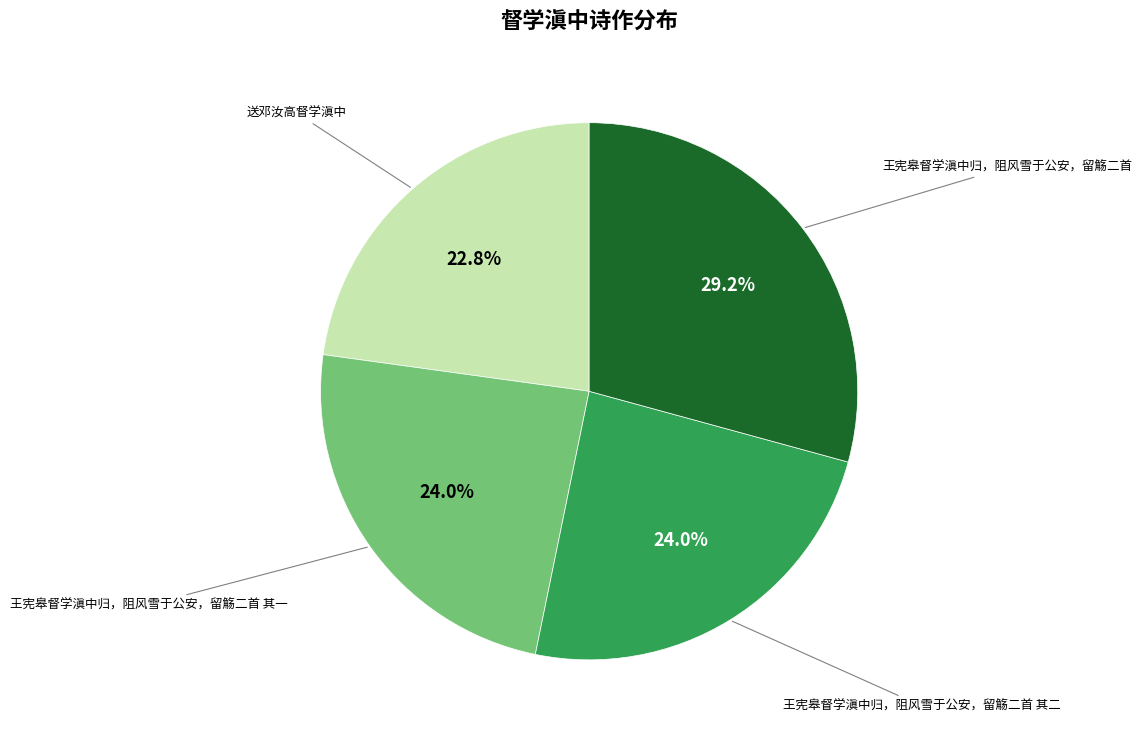

Does any single category account for the majority?

No